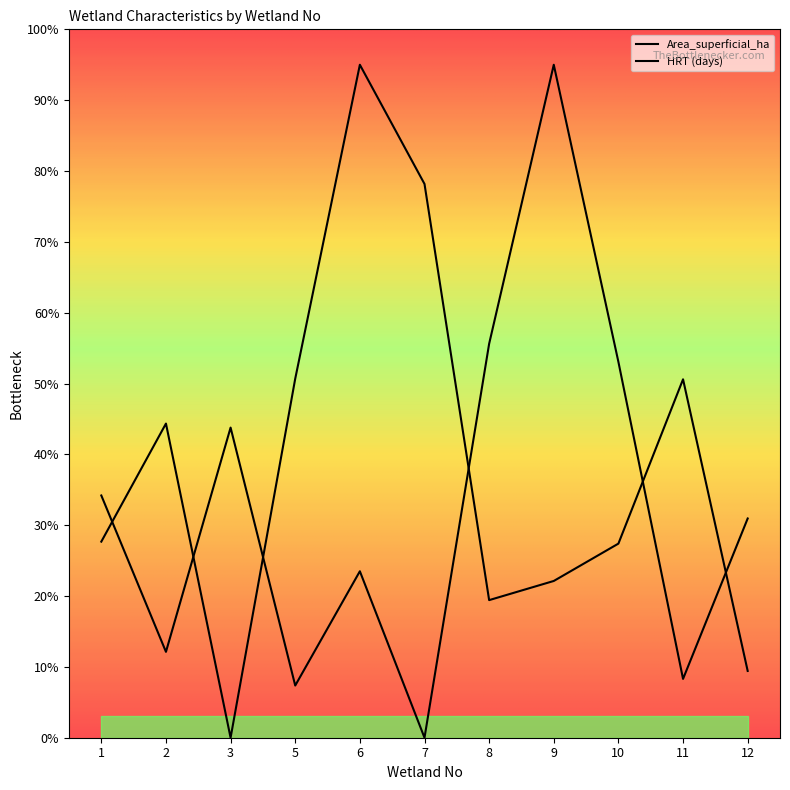

The value of Area_superficial_ha at 9 is 380.0. True or false?

True